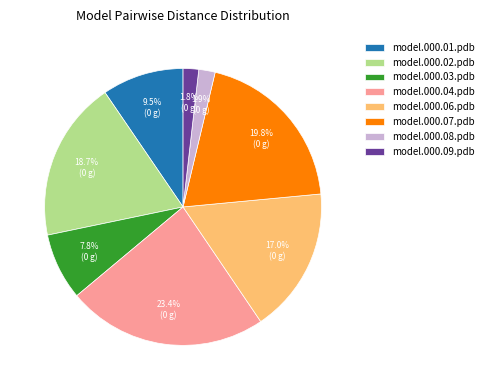

Does model.000.07.pdb account for over 50% of the chart?

No